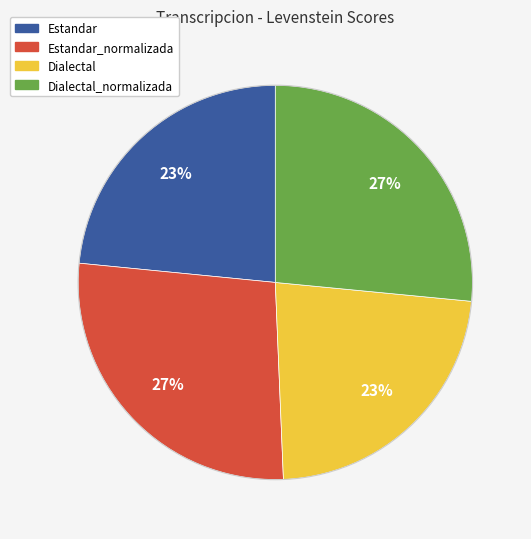

Between Estandar and Estandar_normalizada, which is larger?

Estandar_normalizada